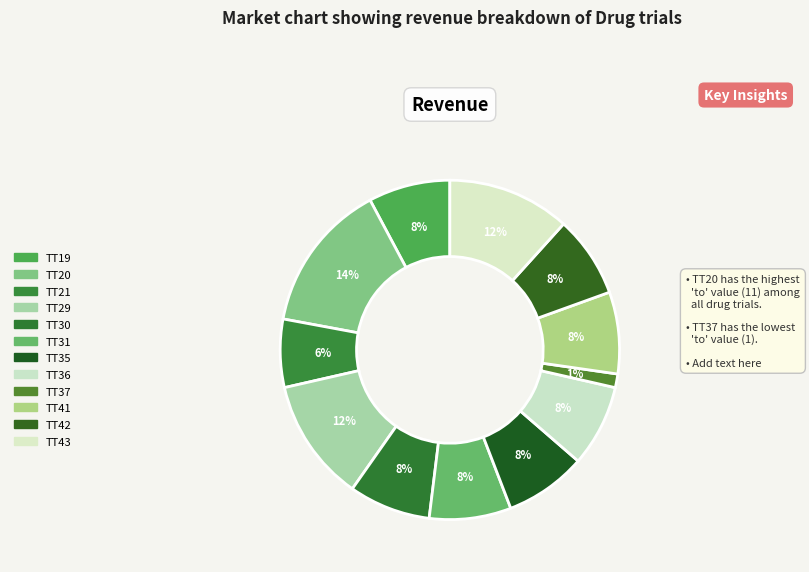

Does any single category account for the majority?

No